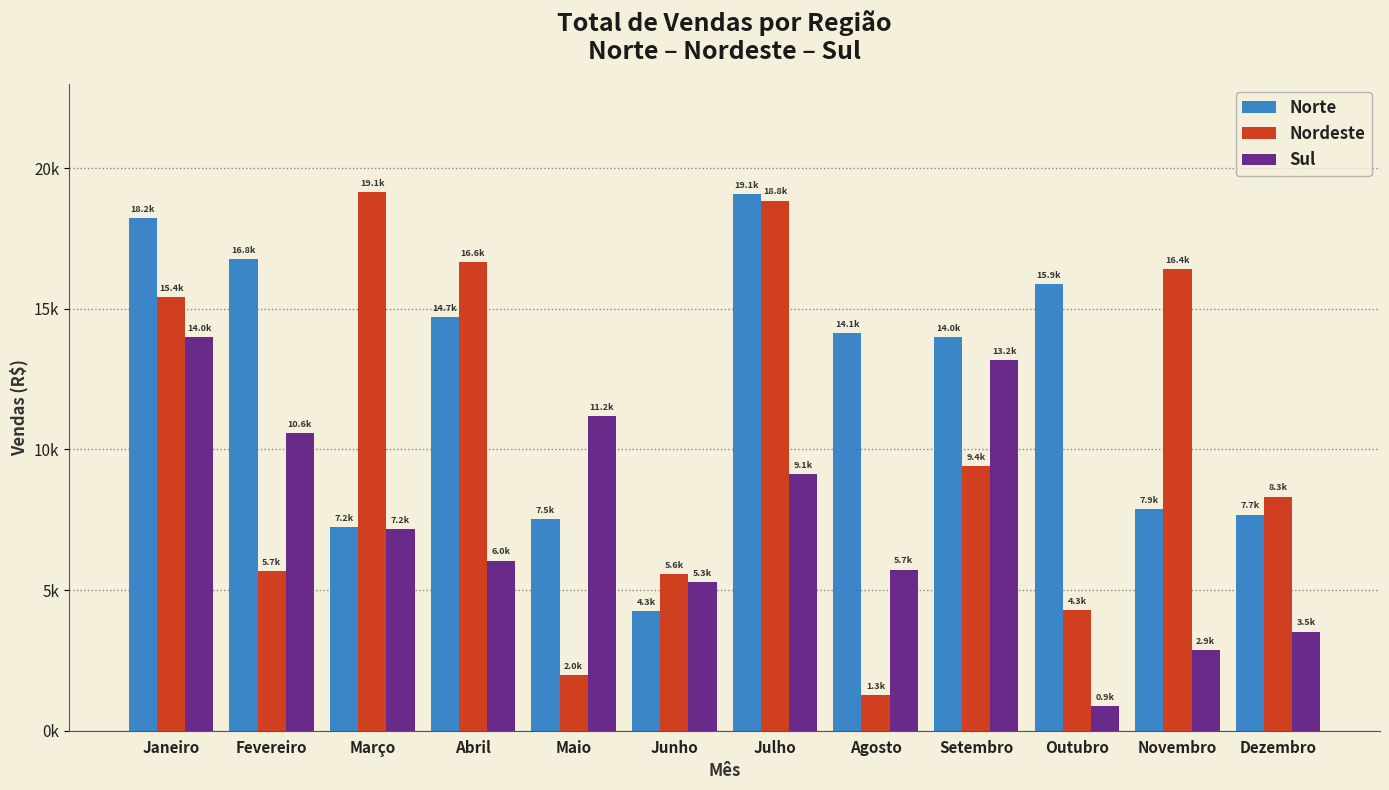

What are all the series names shown in the legend?

Norte, Nordeste, Sul